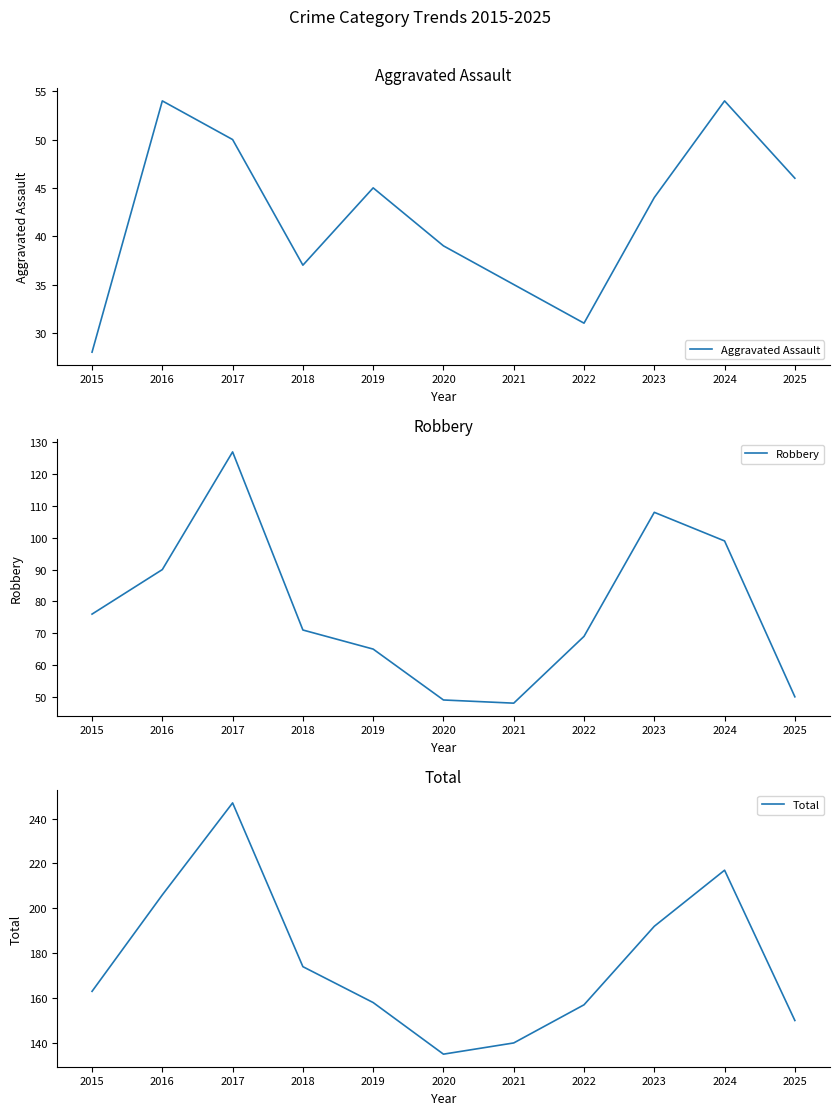

What are all the series names shown in the legend?

Aggravated Assault, Robbery, Total